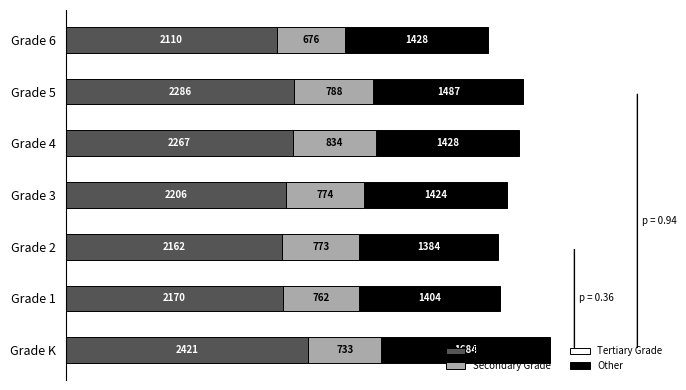

At which category is the sum across all series the highest?

Grade K